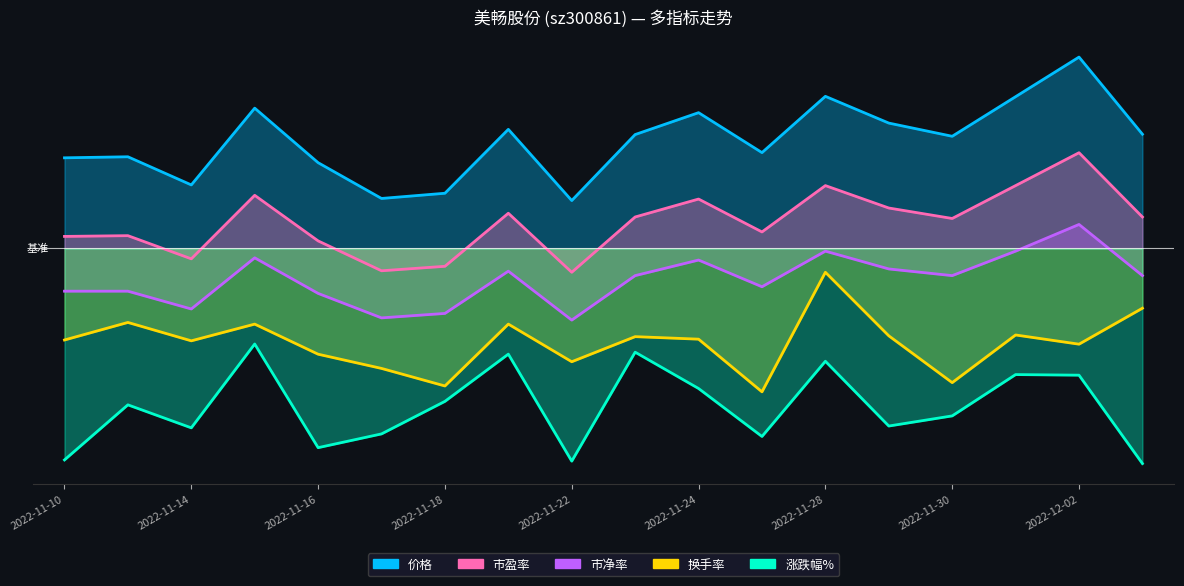

Rank the series by their average value, from highest to lowest.

价格, 市盈率, 市净率, 换手率, 涨跌幅%